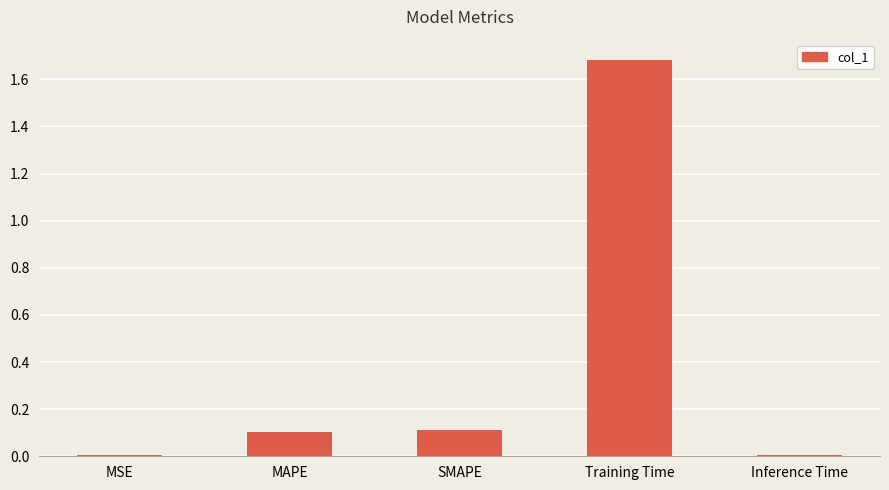

True or false: the data shows 1.7 at Training Time.

True